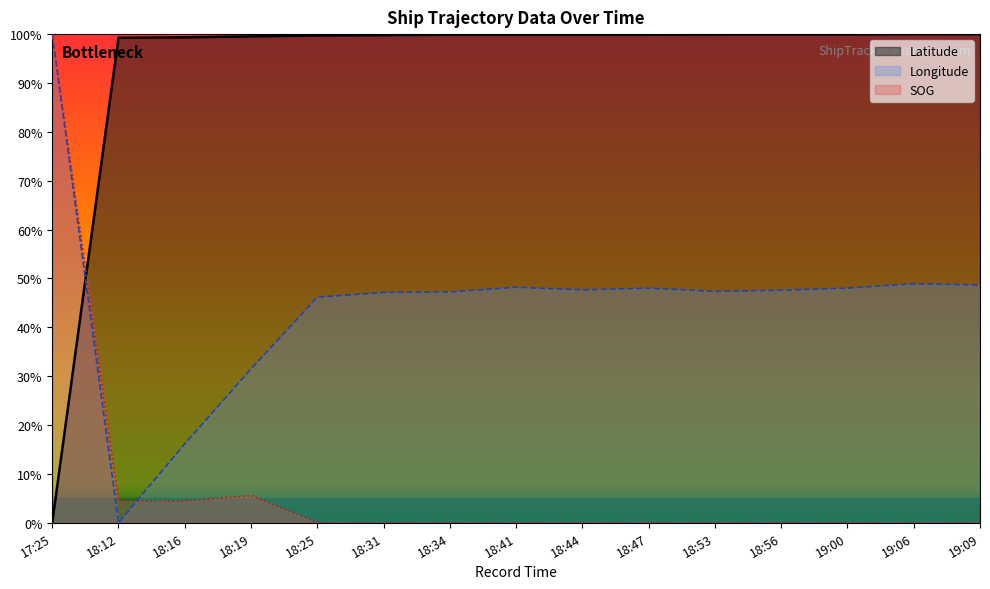

What position from the right is 18:31?

10